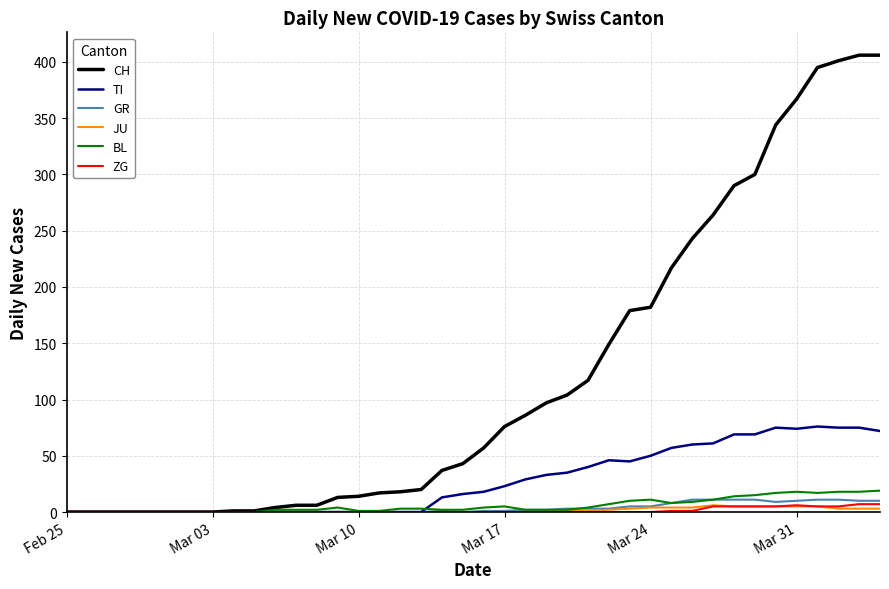

What is the highest value of the GR series?

11